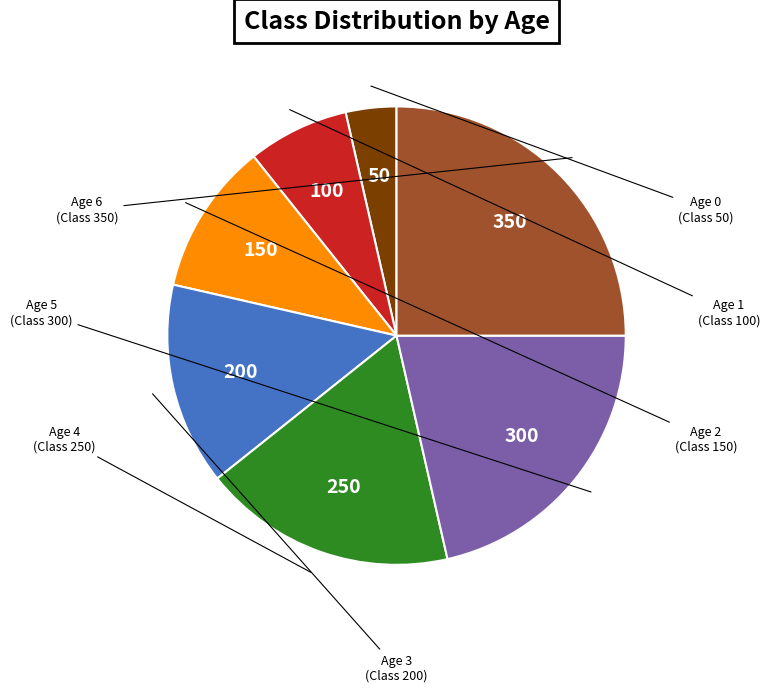

Which category has the smallest portion of the pie?

Age 0